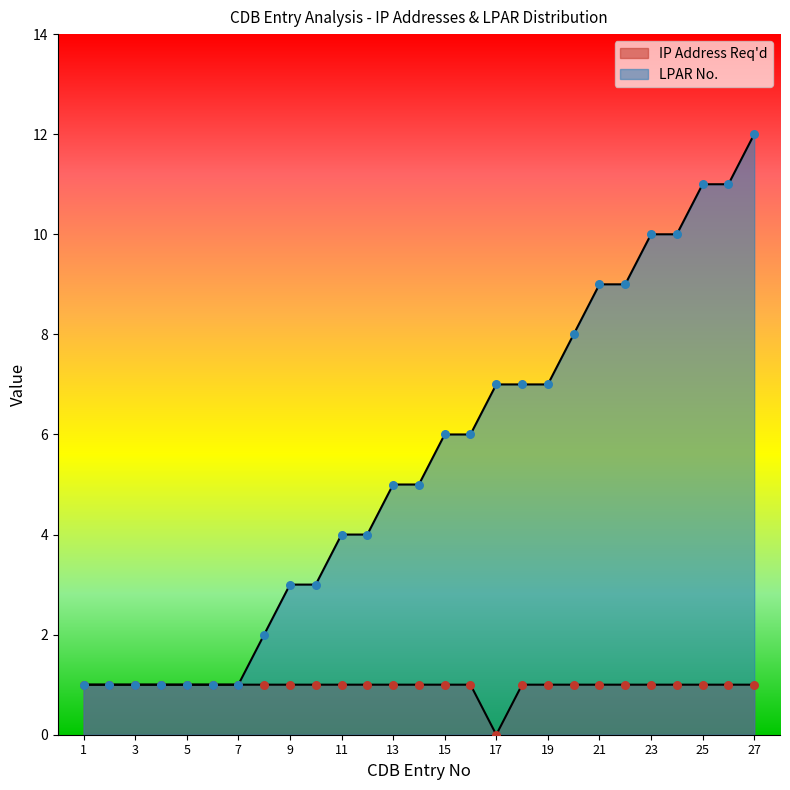

At how many categories does at least one series exceed 4?

15